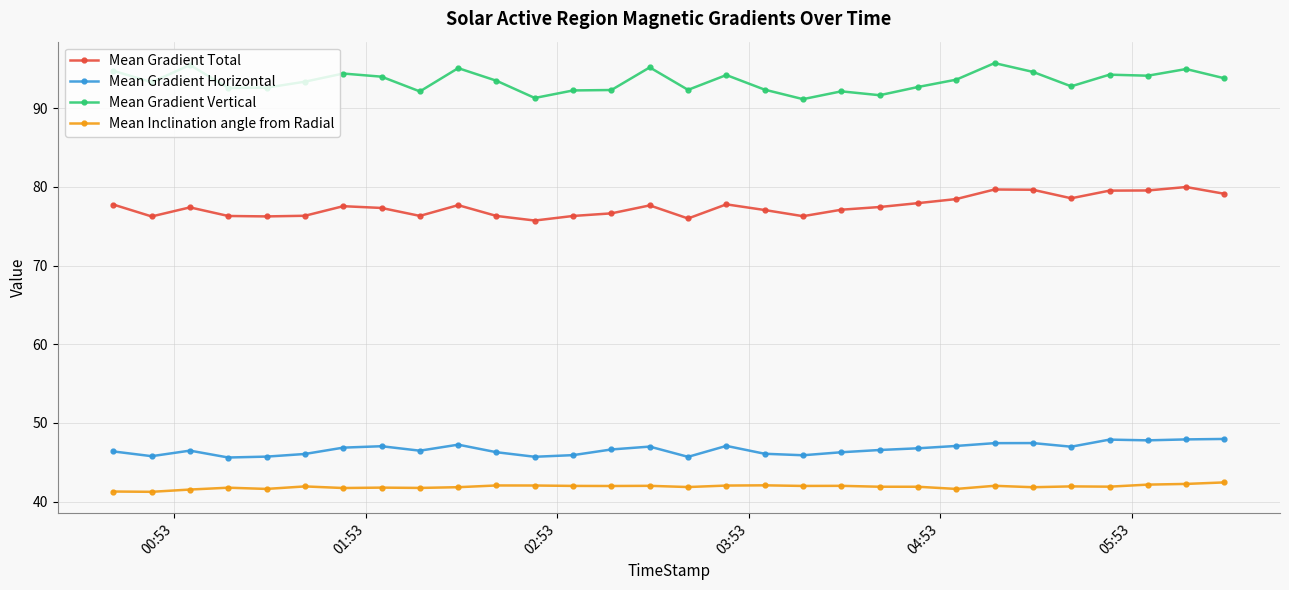

At how many categories does at least one series exceed 51?

30